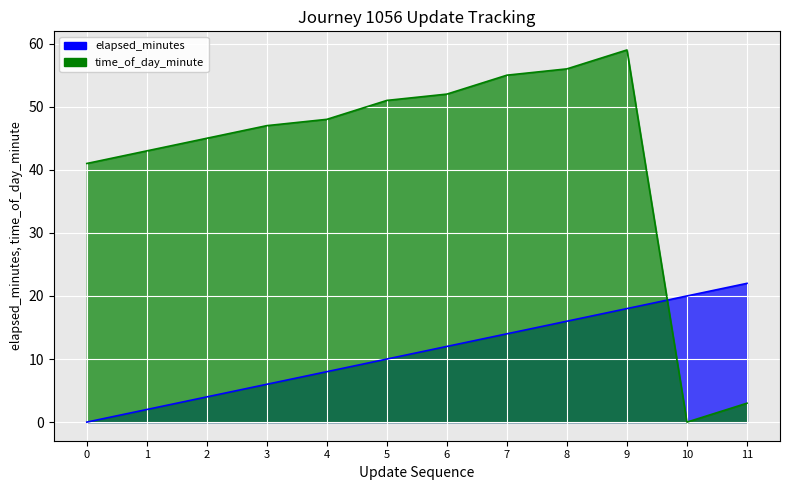

The value of elapsed_minutes at 8 is 4. True or false?

False